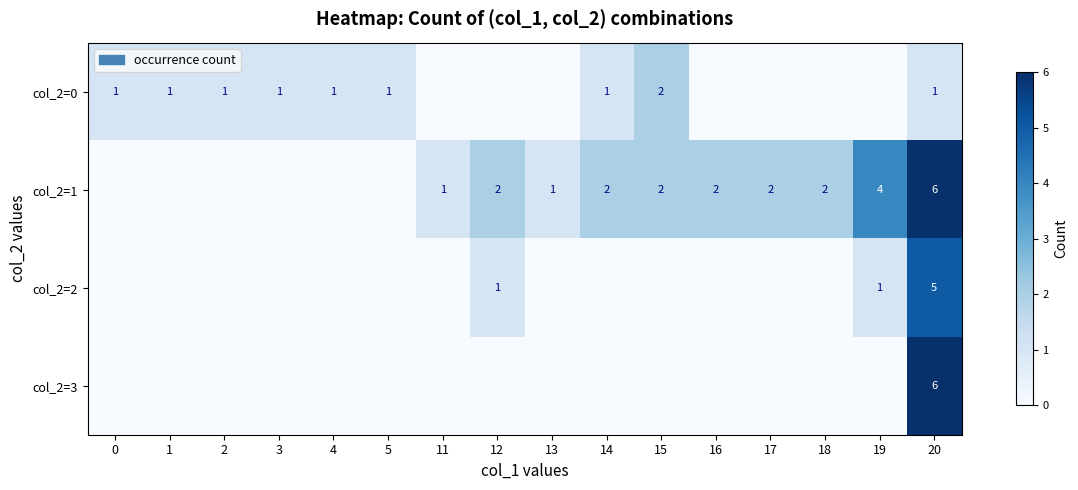

What is the difference between the col_2=1 values at 20 and 15?

4